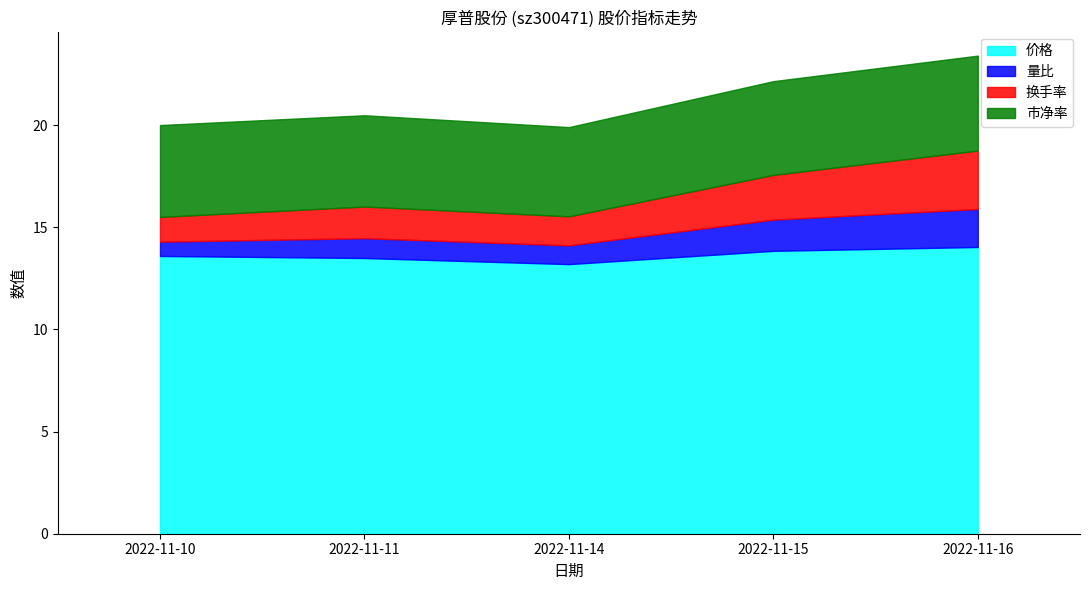

Which has a higher value, 2022-11-16 or 2022-11-11?

2022-11-16